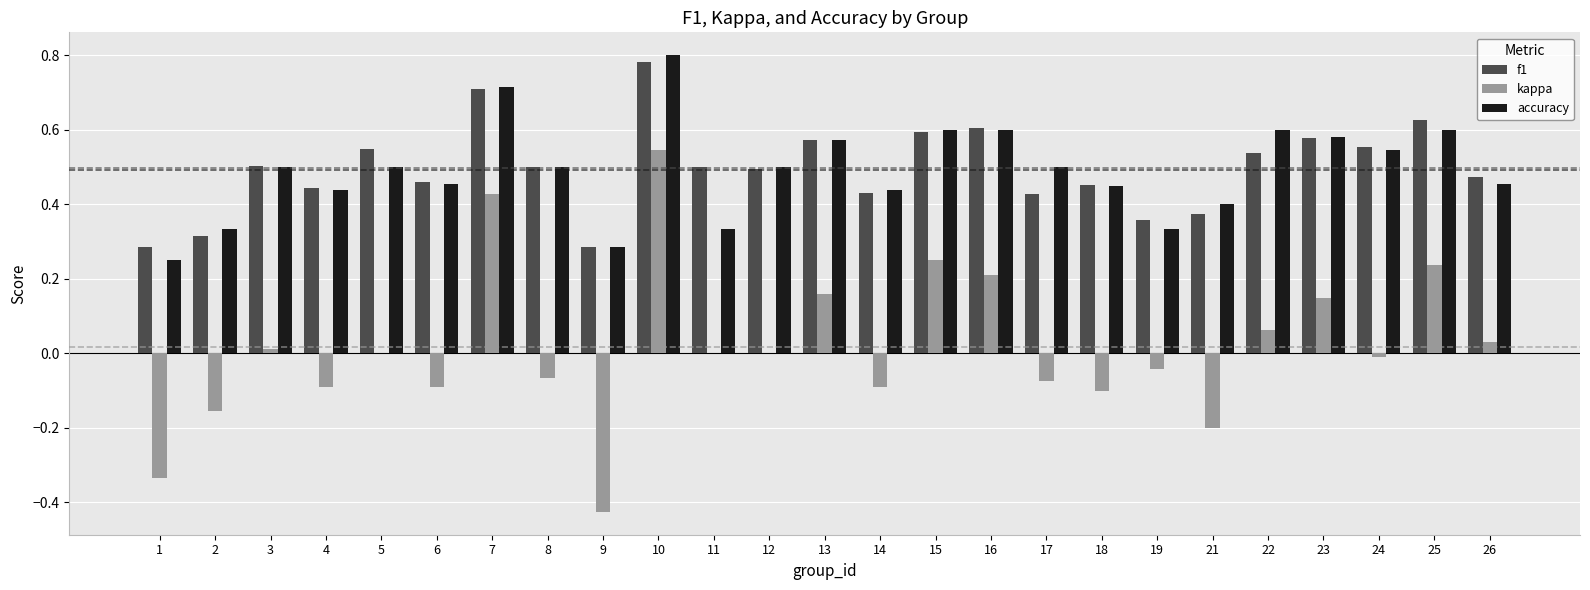

Between 2 and 22, which series saw the biggest shift?

accuracy